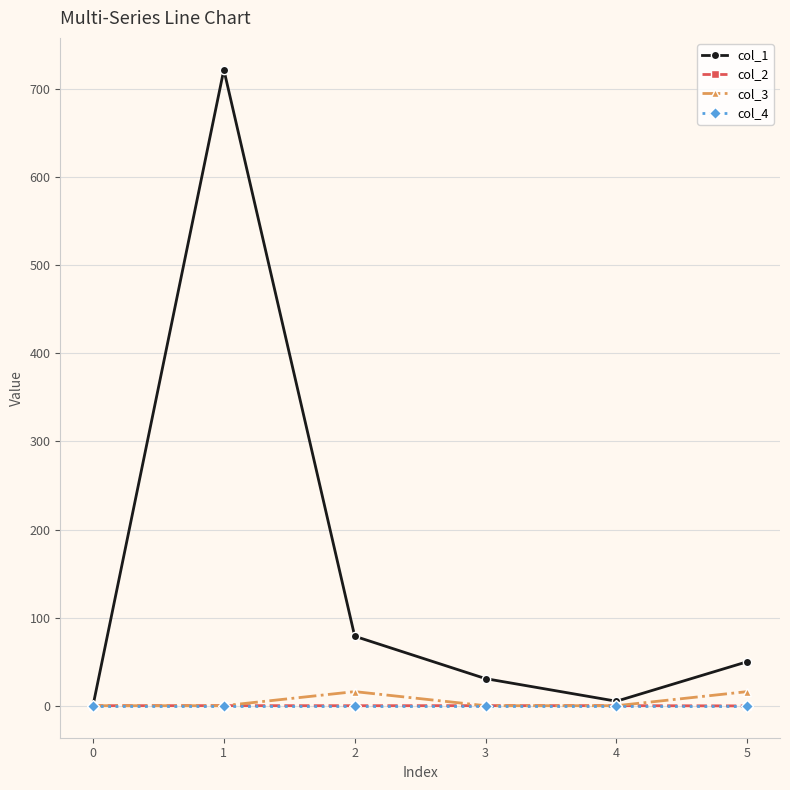

What are all the series names shown in the legend?

col_1, col_2, col_3, col_4